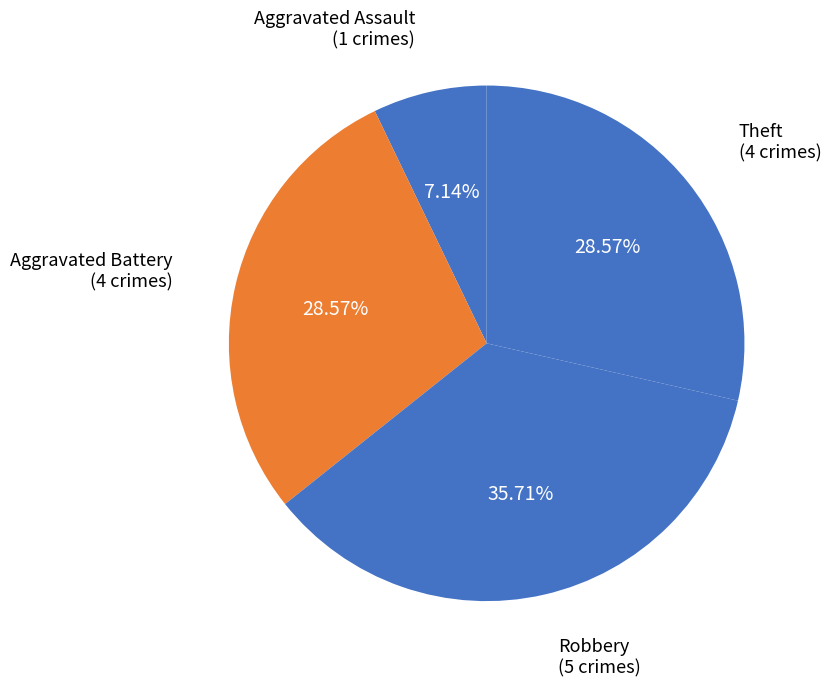

How many segments does this pie chart have?

4